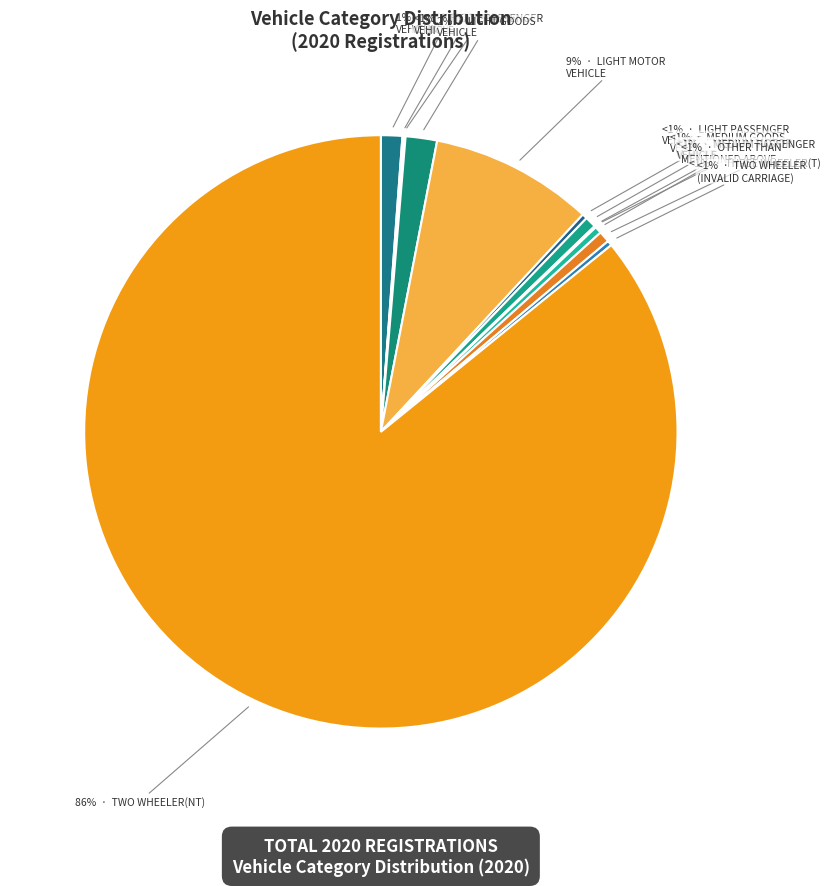

Which category has the biggest portion of the pie?

TWO WHEELER(NT)